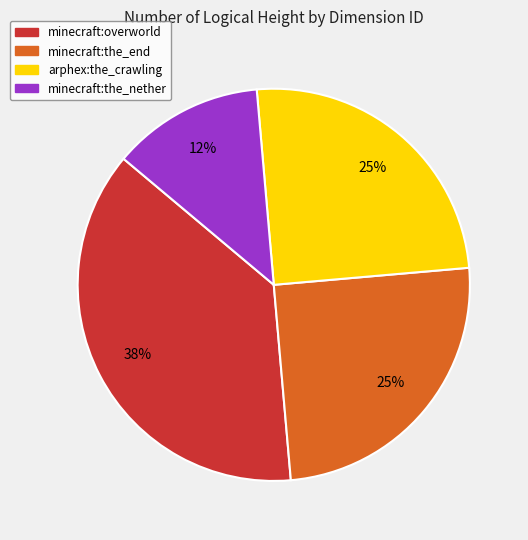

Does any single category account for the majority?

No